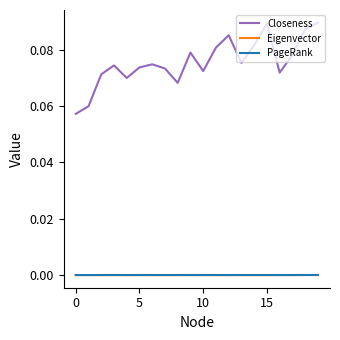

What are all the series names shown in the legend?

Closeness, Eigenvector, PageRank